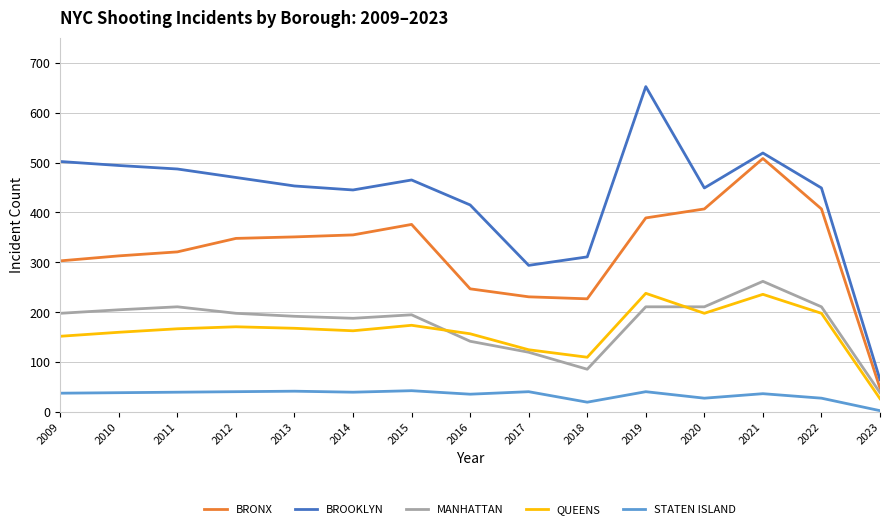

What are all the series names shown in the legend?

BRONX, BROOKLYN, MANHATTAN, QUEENS, STATEN ISLAND